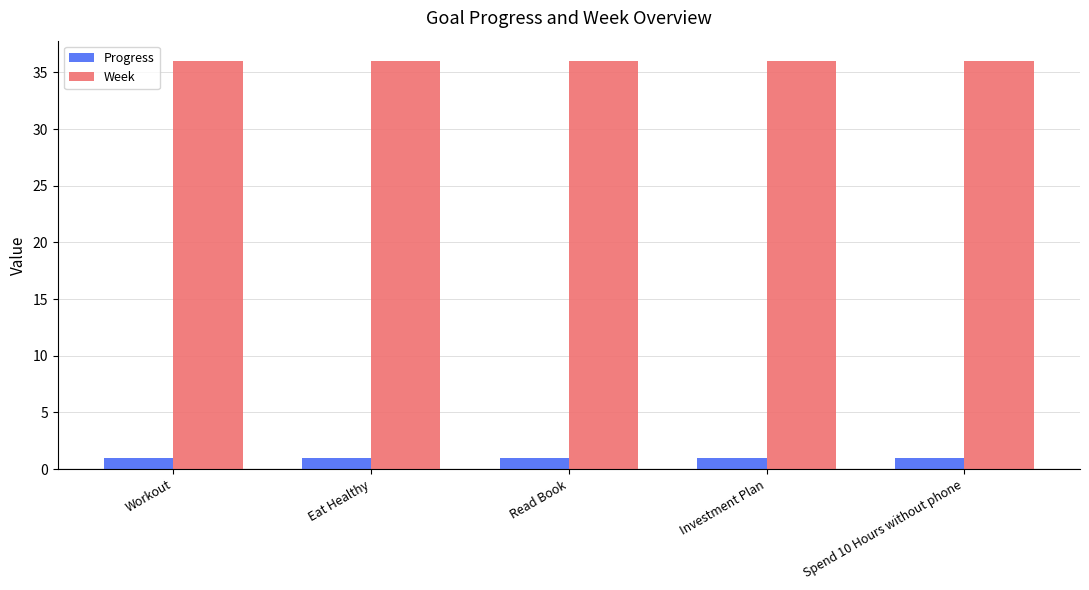

What value does the Progress series have at Workout?

0.9